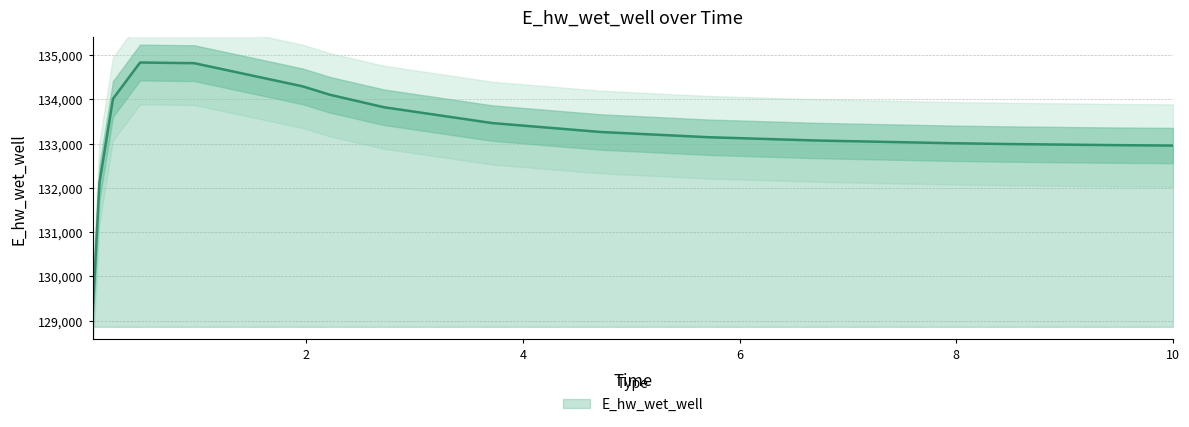

Reading left to right, what are all the values shown in this chart?

129146.2	132113.0	134011.5	134831.7	134816.6	134293.6	134104.4	133821.6	133463.6	133262.3	133143.7	133069.5	133020.5	133008.3	132990.6	132965.2	132955.7